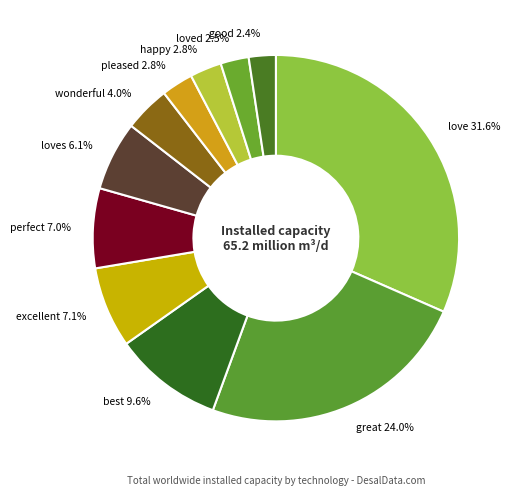

Is there a majority slice in this chart?

No